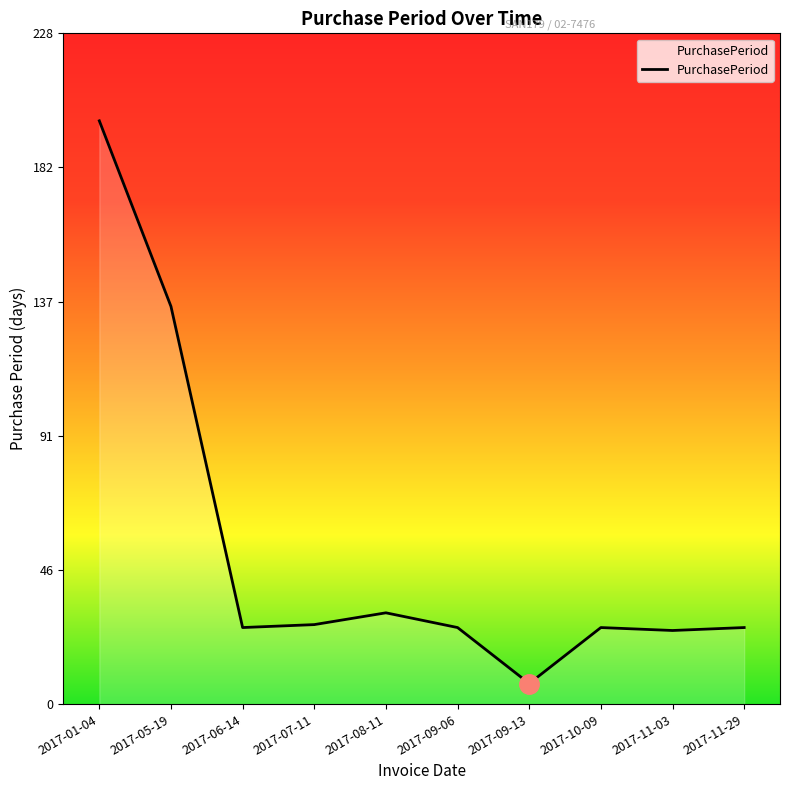

Where is the data nearest to the value 102?

2017-05-19